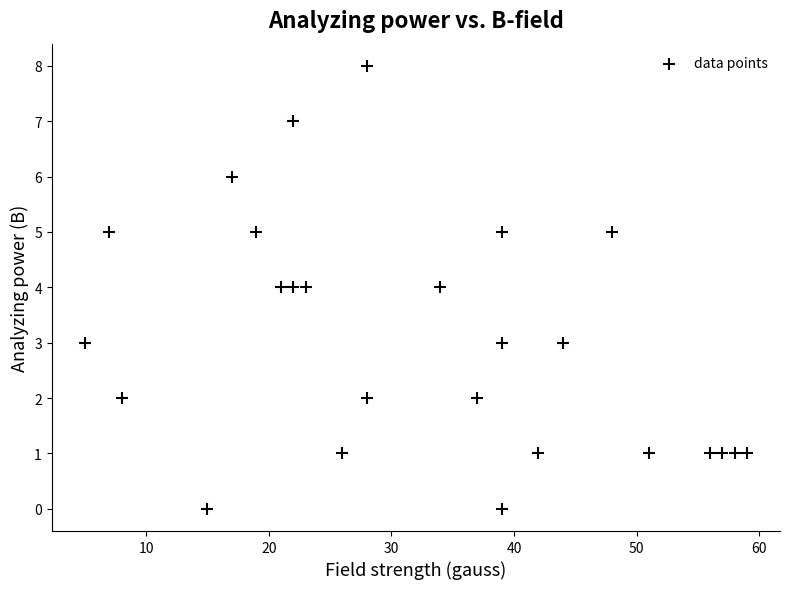

What is the range of Y values (max minus min)?

8